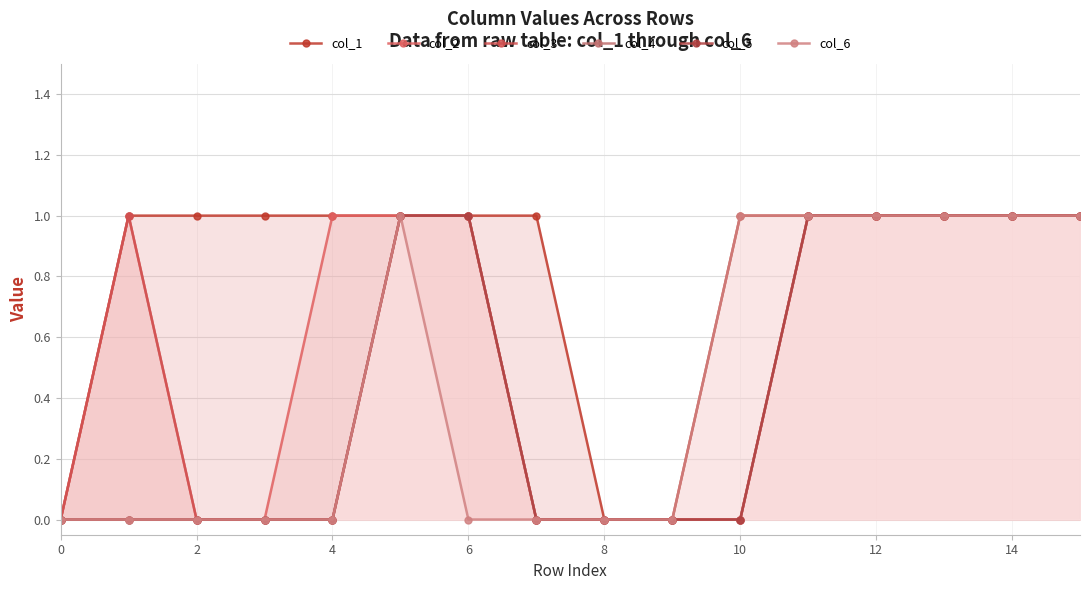

True or false: col_1 has a value of 2 at 2.

False